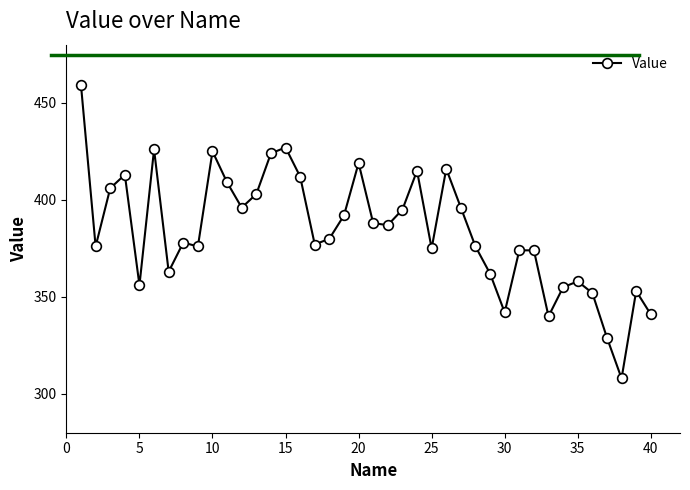

What is the difference between the second highest and second lowest values?

98